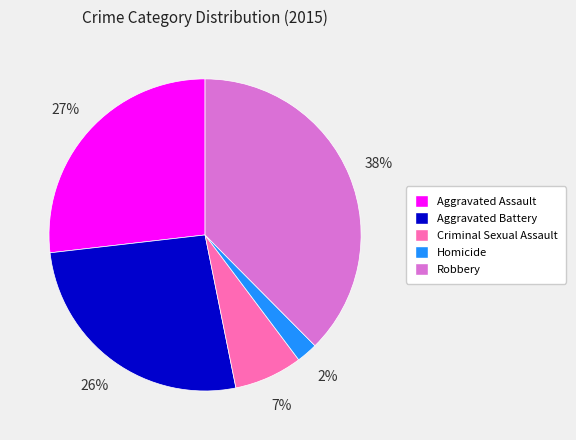

Combined, do Aggravated Assault and Criminal Sexual Assault account for over 50%?

No